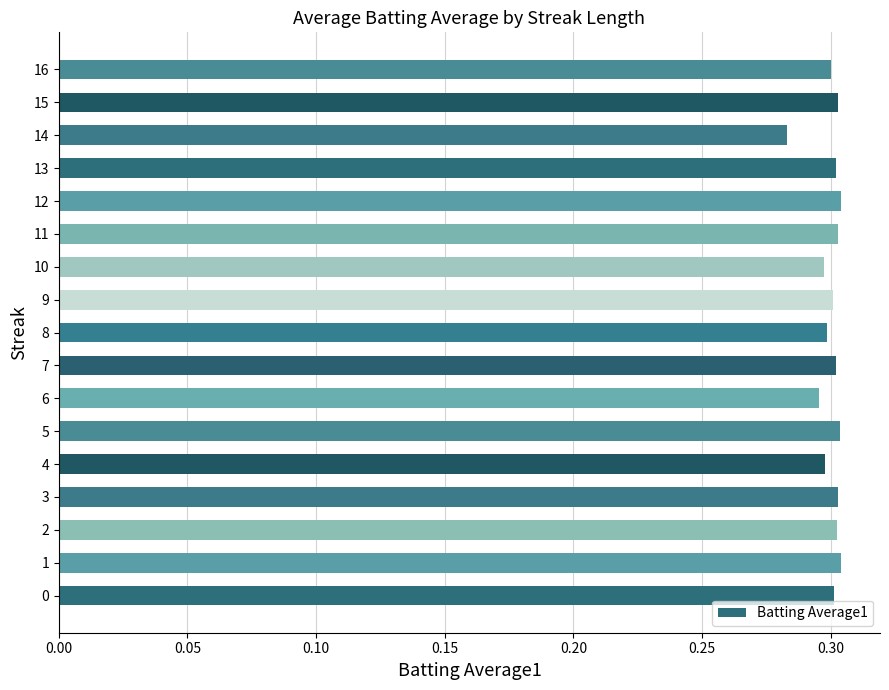

Which has a higher value, 6 or 3?

3